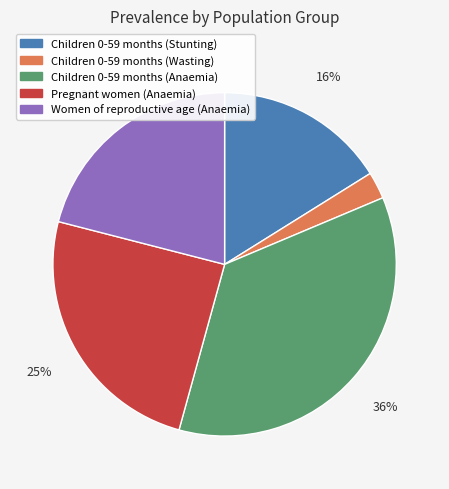

To the nearest percent, what is the difference between the Pregnant women (Anaemia) and Children 0-59 months (Stunting) slice percentages?

9%